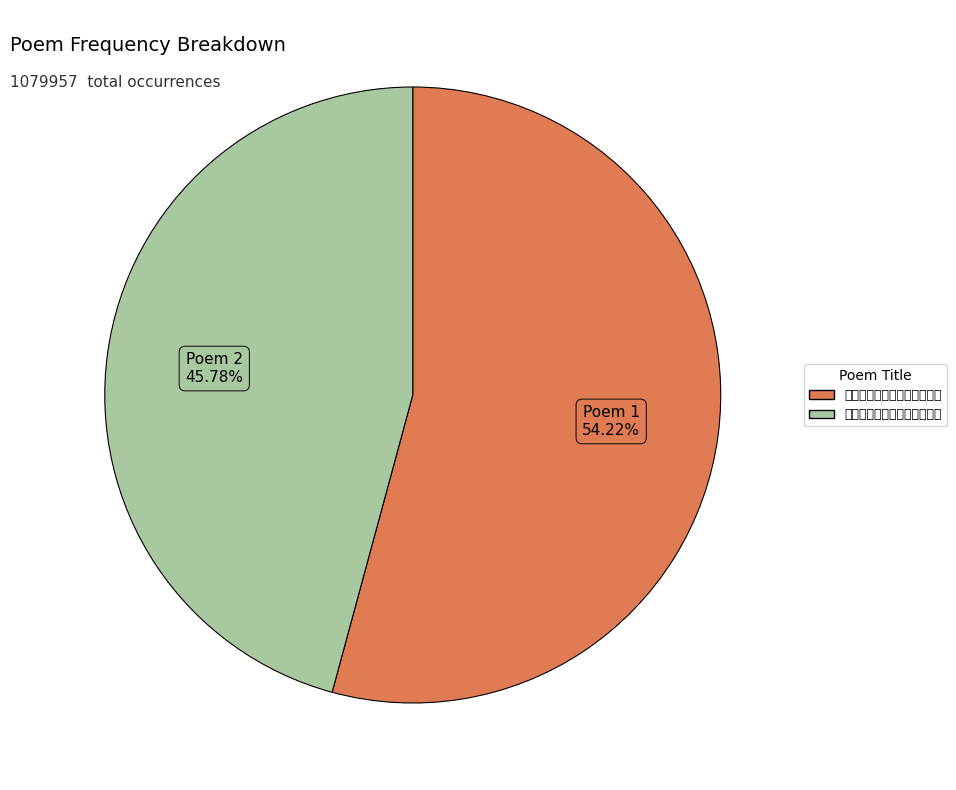

Rank the categories by value from lowest to highest.

赠侍御沈君南湖佥宪之山东诗, 赠侍御沈子京刷卷两广十二韵